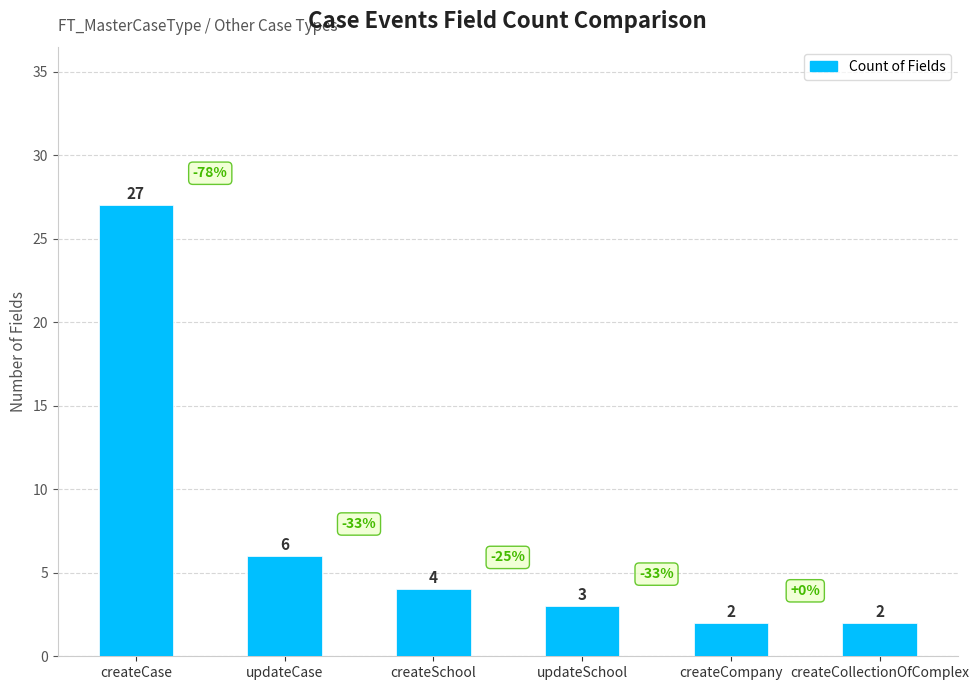

What is the label of the 4th bar from the left?

updateSchool